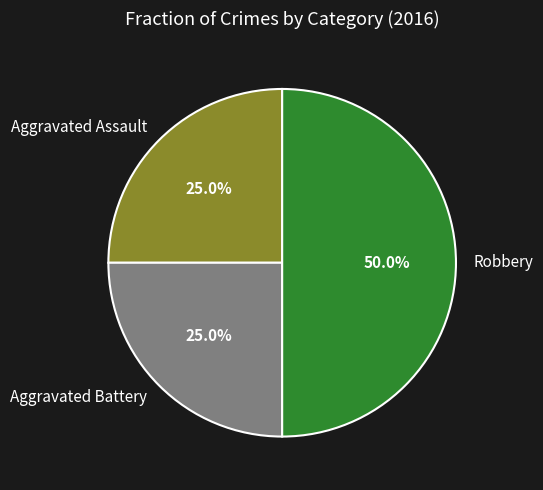

Count the number of slices in the pie.

3